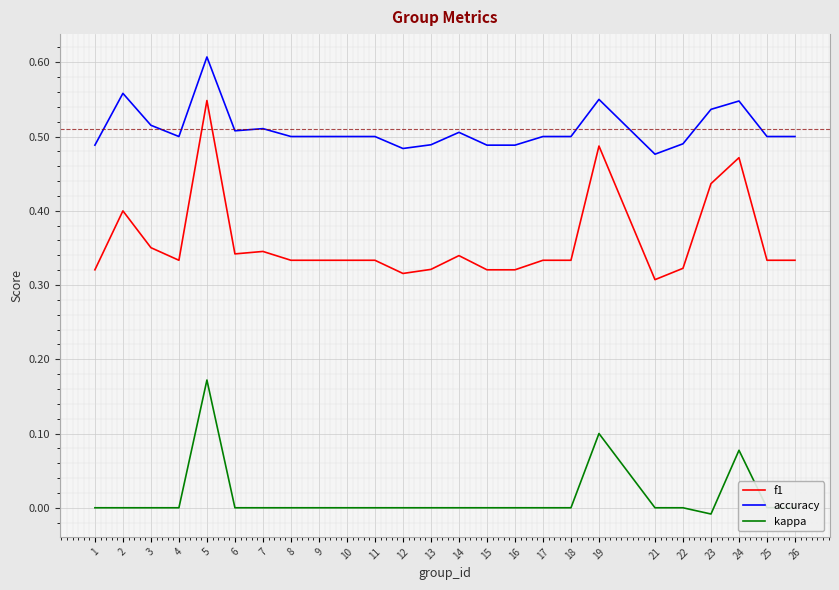

Which series has the largest range (max minus min)?

f1